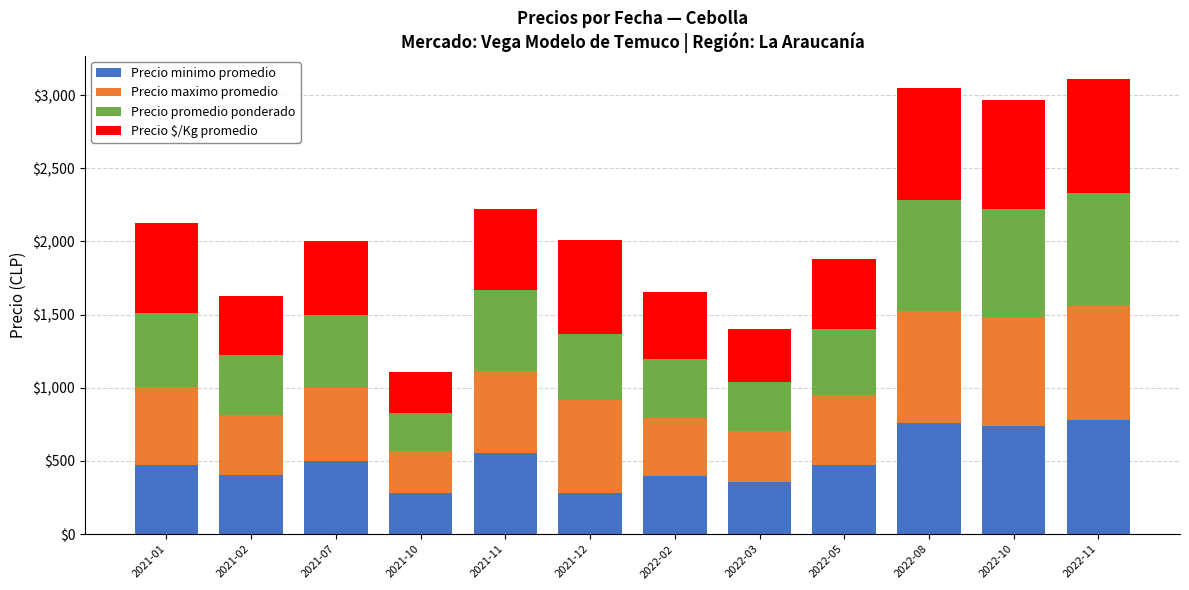

What is the total value across all series at 2022-10?

2964